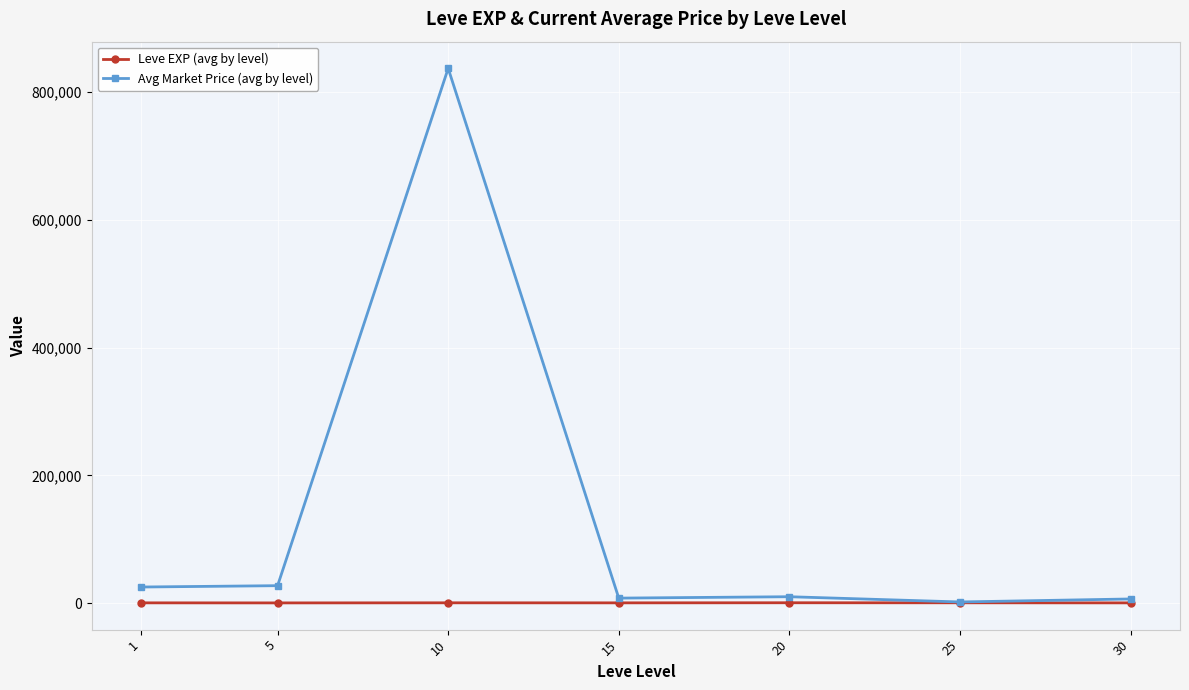

At which category does Avg Market Price (avg by level) reach its first local peak?

10